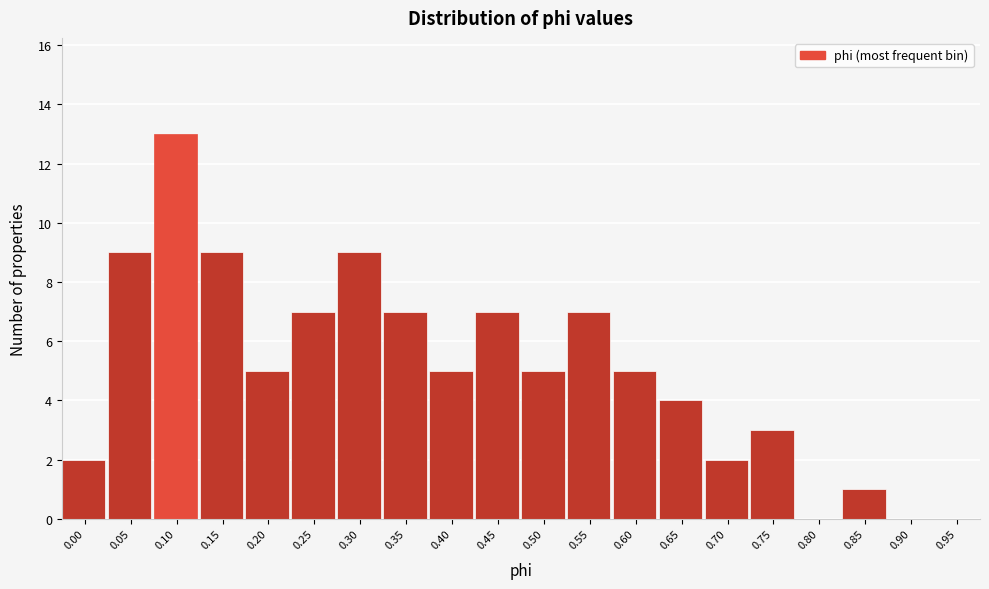

Reading left to right, what are all the values shown in this chart?

0.00=2	0.05=9	0.10=13	0.15=9	0.20=5	0.25=7	0.30=9	0.35=7	0.40=5	0.45=7	0.50=5	0.55=7	0.60=5	0.65=4	0.70=2	0.75=3	0.80=0	0.85=1	0.90=0	0.95=0